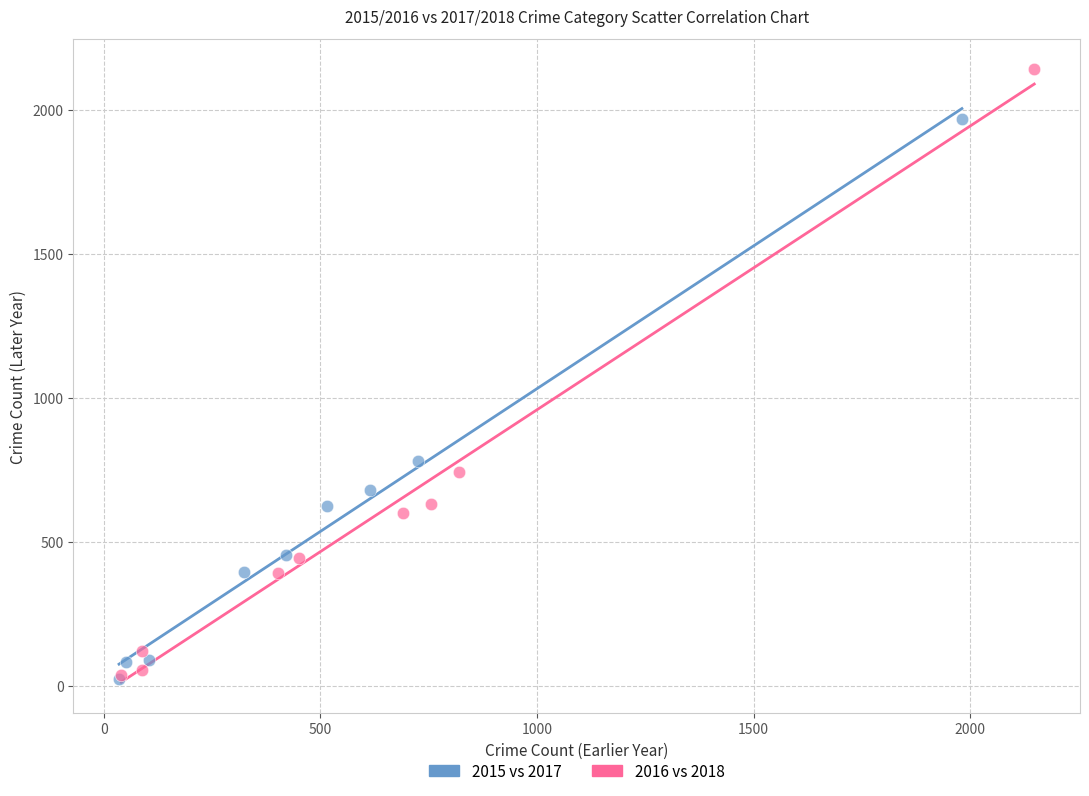

Which series has the widest spread of Y values?

2016 vs 2018